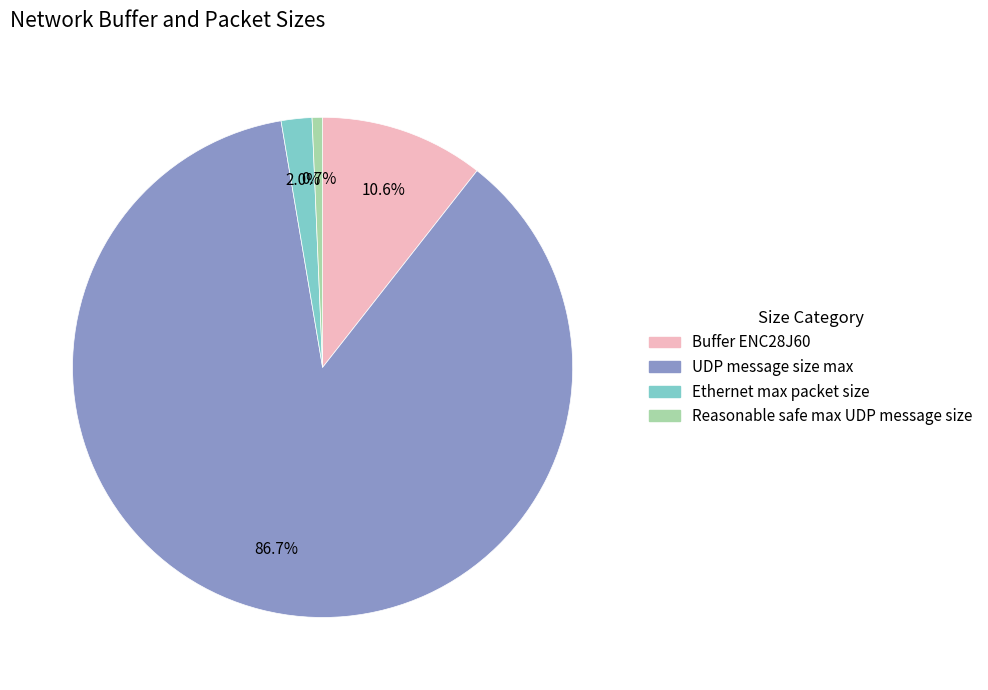

Is the sum of Reasonable safe max UDP message size and Ethernet max packet size greater than half?

No